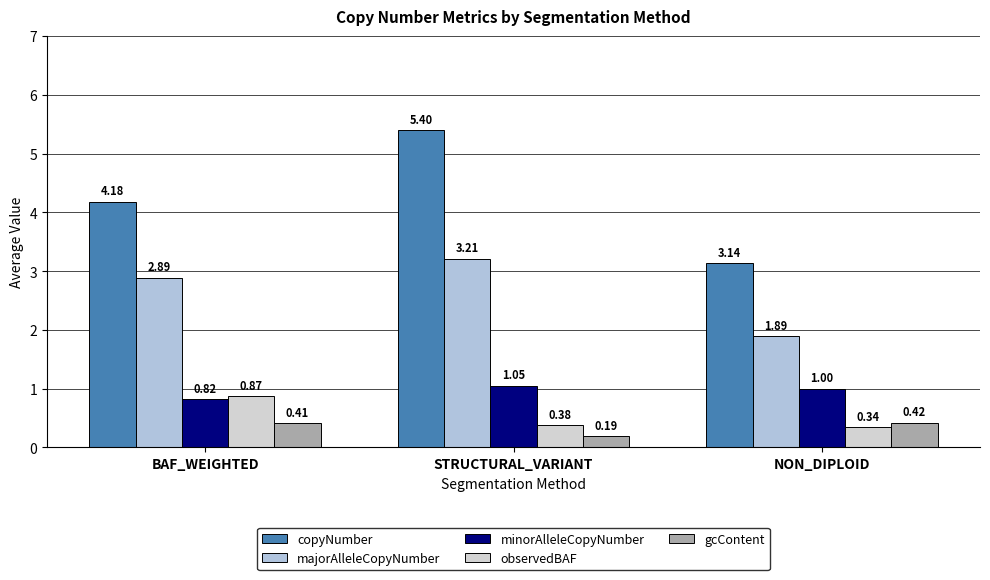

What is the minimum value shown in the chart?

0.2